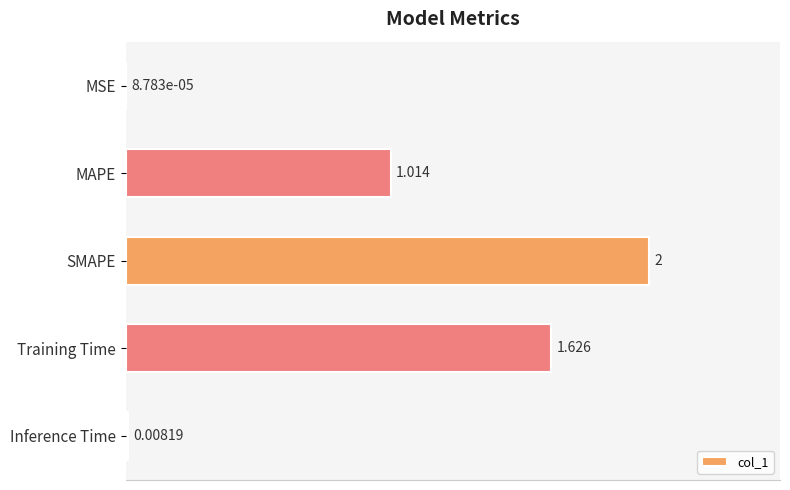

Where is the data nearest to the value 1?

MAPE